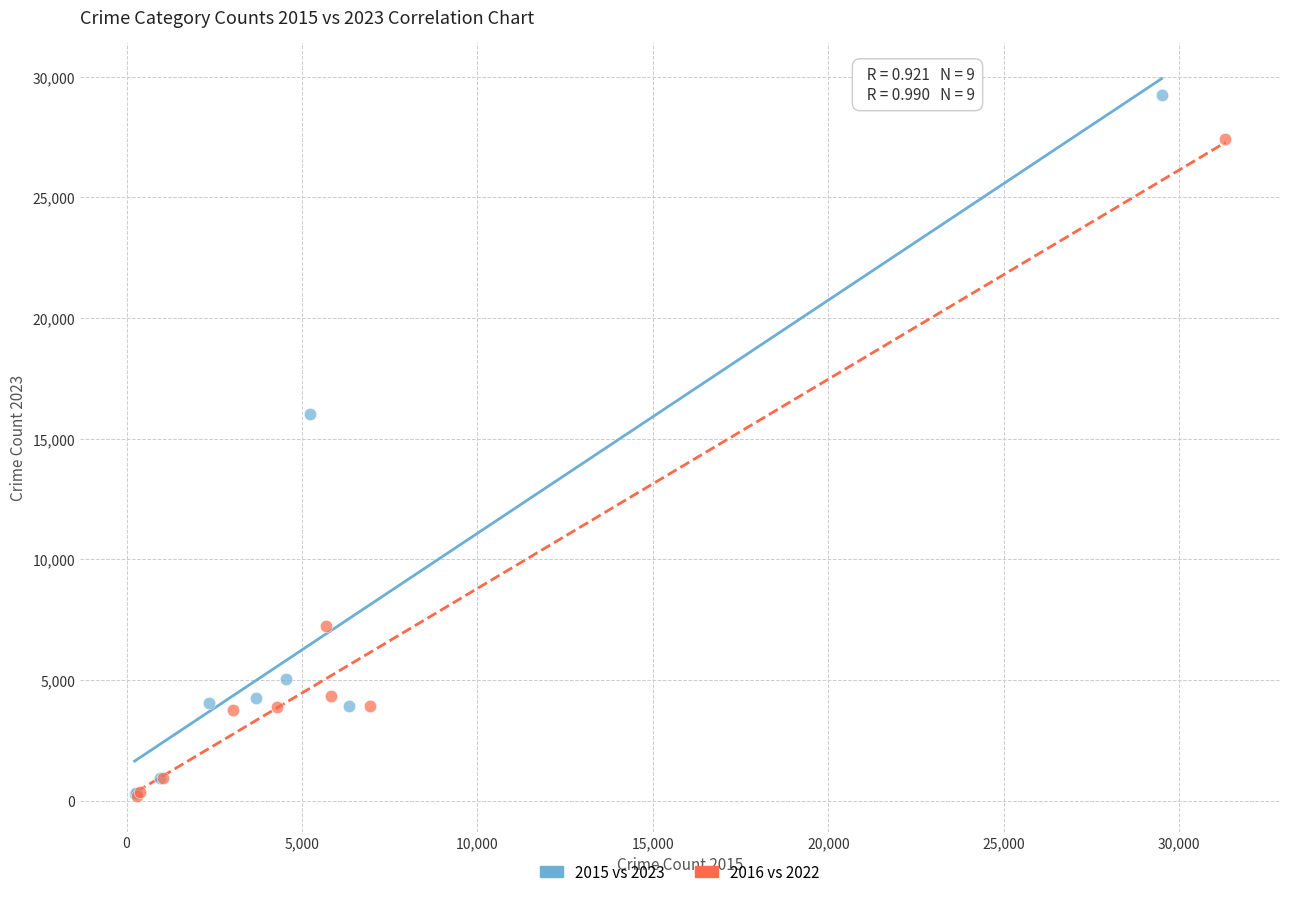

Which series contains the highest Y value?

2015 vs 2023